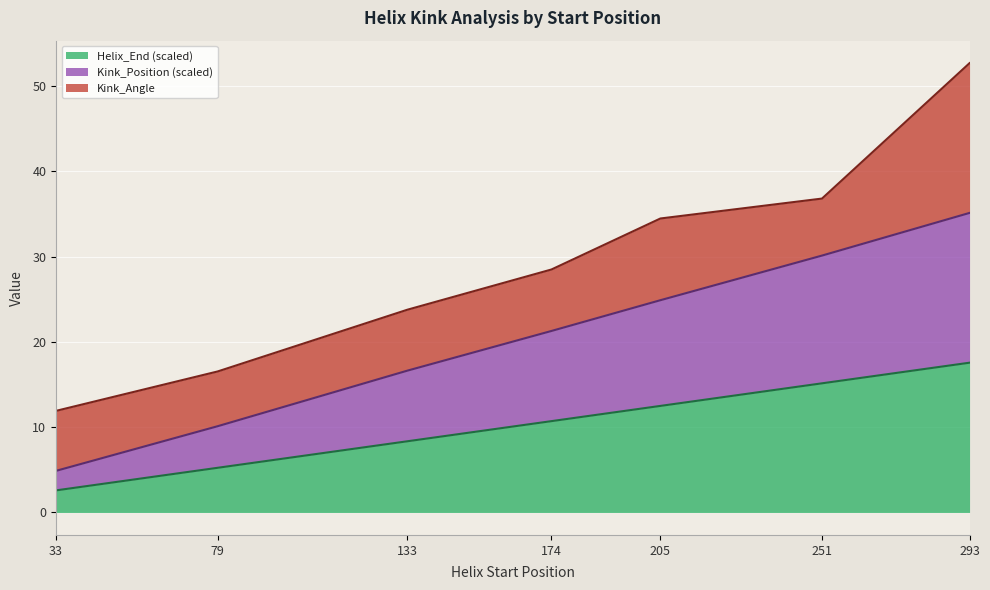

True or false: Helix_End and Kink_Position intersect in this chart.

False